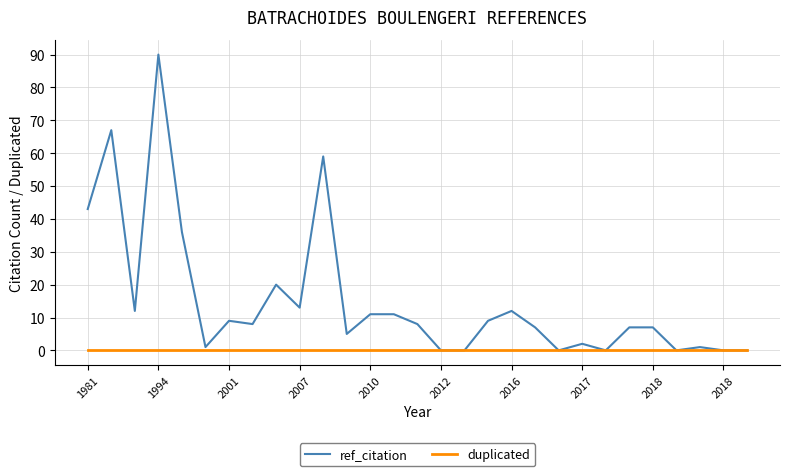

What is the average value of the ref_citation series?

15